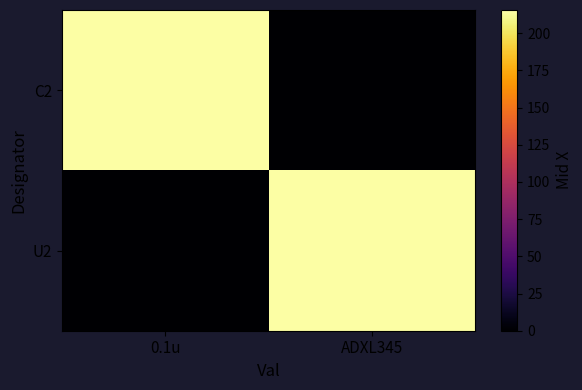

What is the difference between the highest and lowest values at ADXL345?

215.4